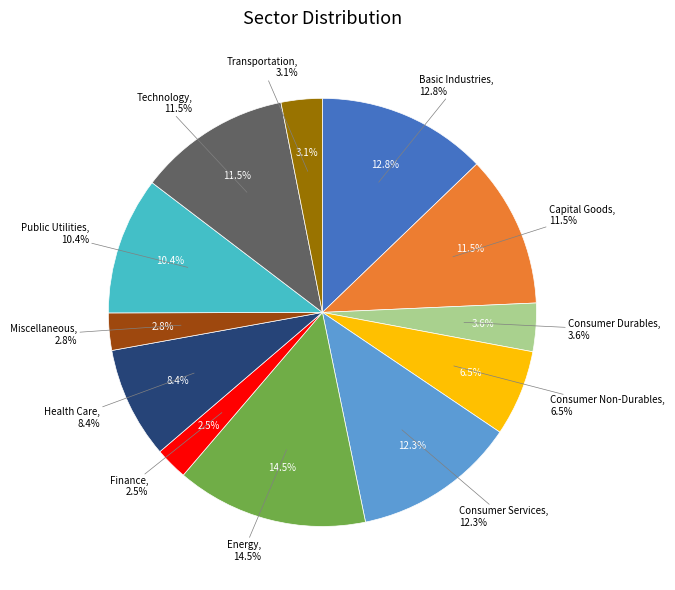

Approximately how many times larger is the value at Health Care compared to Public Utilities?

0.8